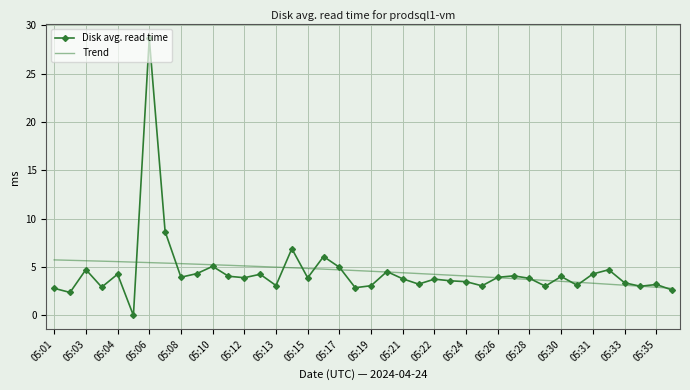

Read the value at 05:30.

4.0